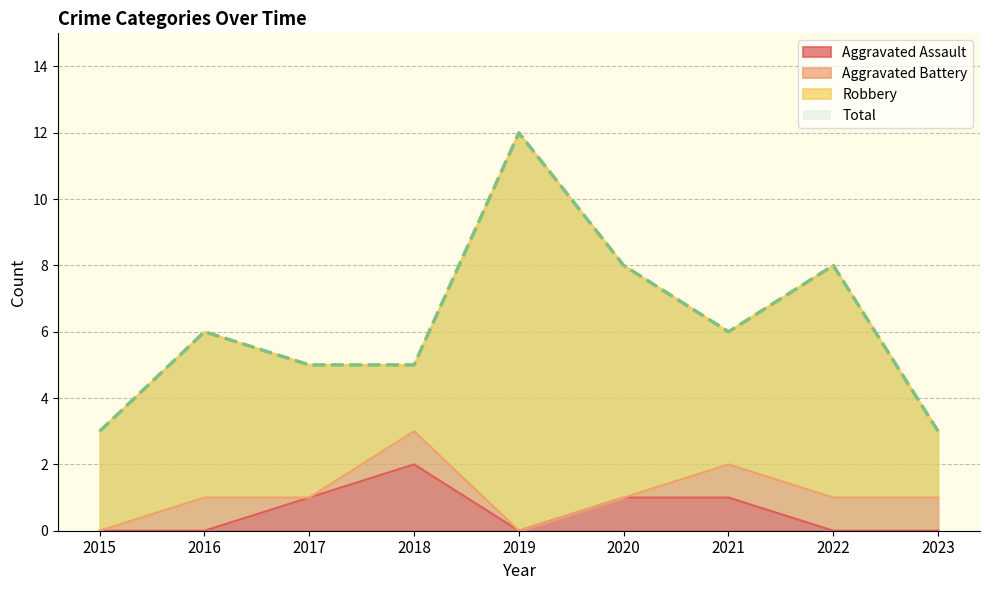

True or false: Aggravated Assault has more than 2 points higher than both neighbors.

False